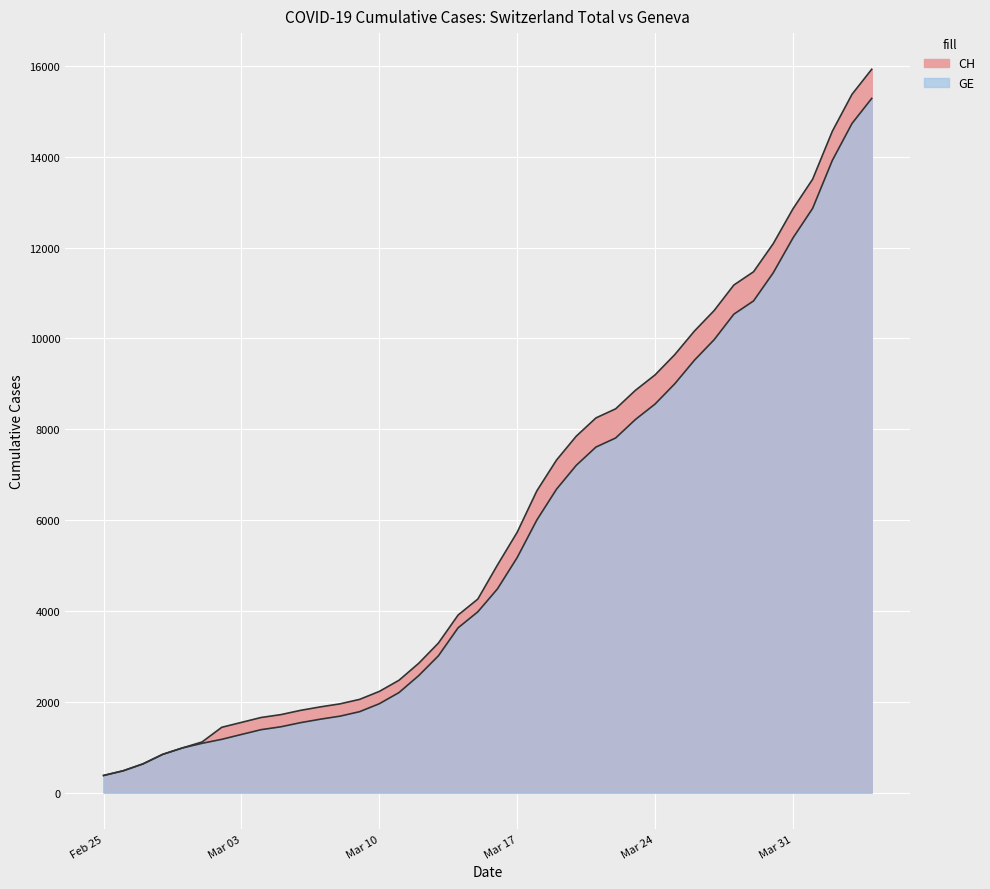

What is the label of the 1st point from the right?

2020-04-04